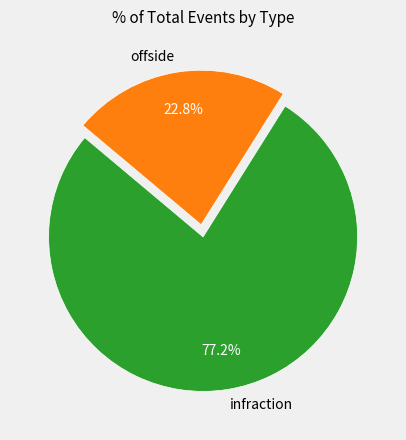

To the nearest percent, what is the difference between the largest and smallest slice percentages?

54%